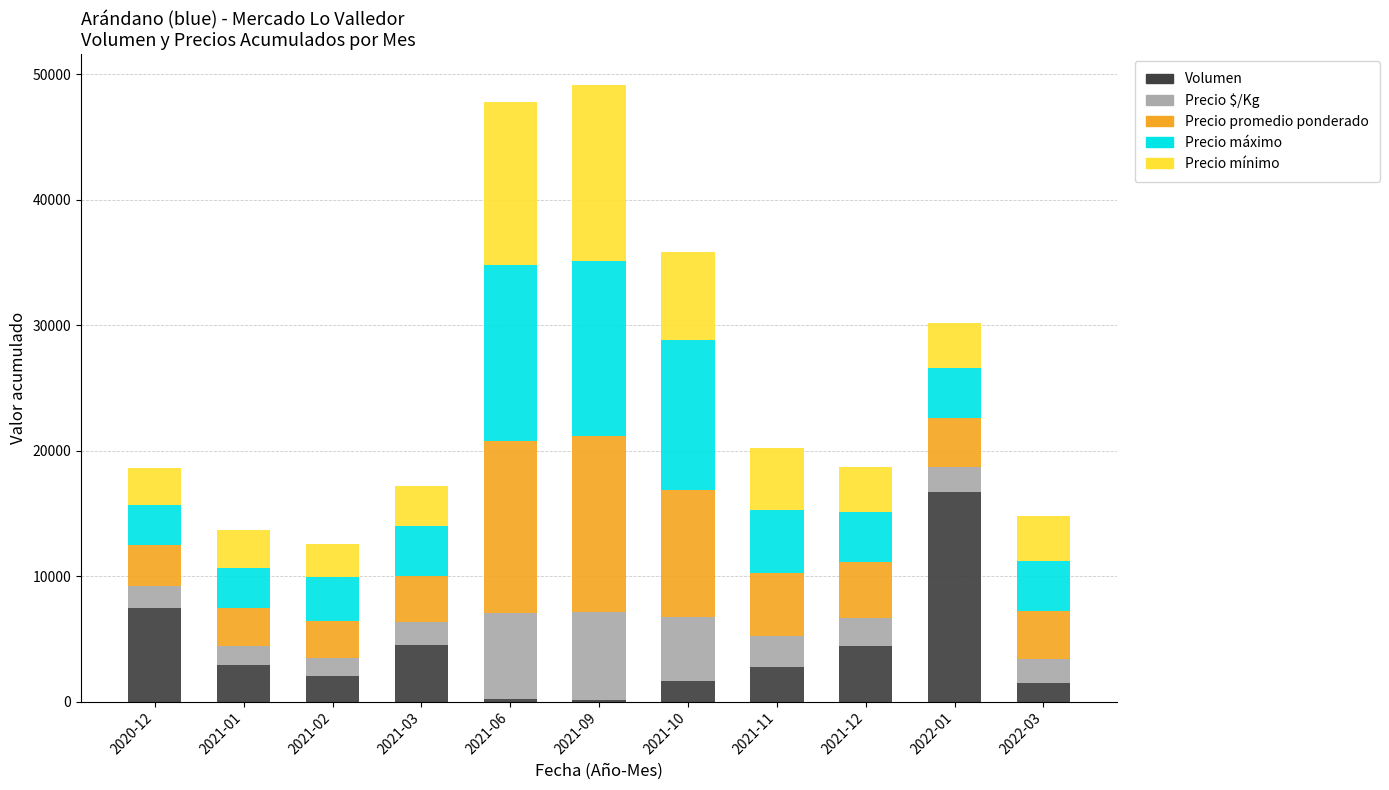

What is the difference between the Volumen values at 2021-10 and 2020-12?

5850